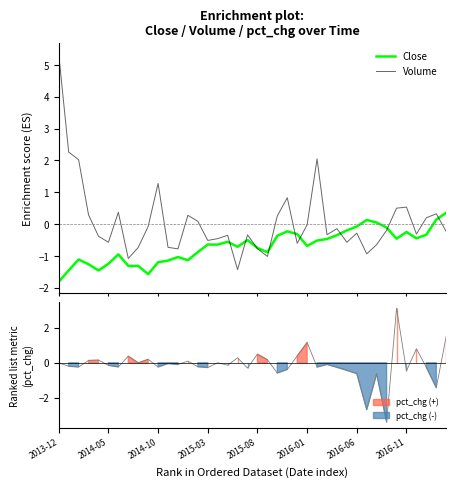

What is the average value of the Volume series?

0.1